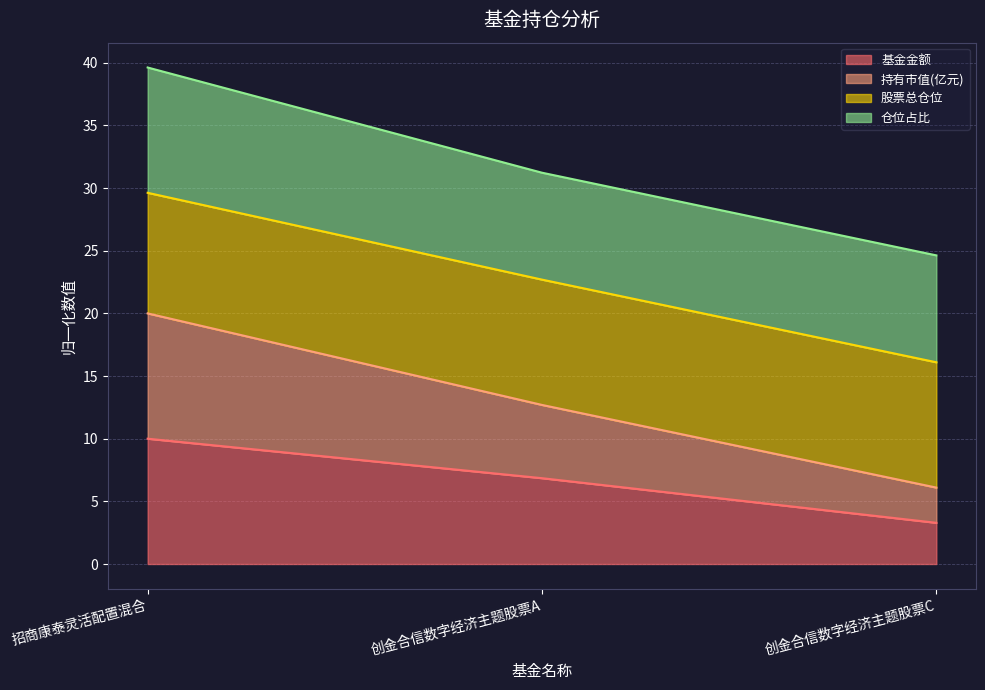

What is the label of the 3rd point from the left?

创金合信数字经济主题股票C